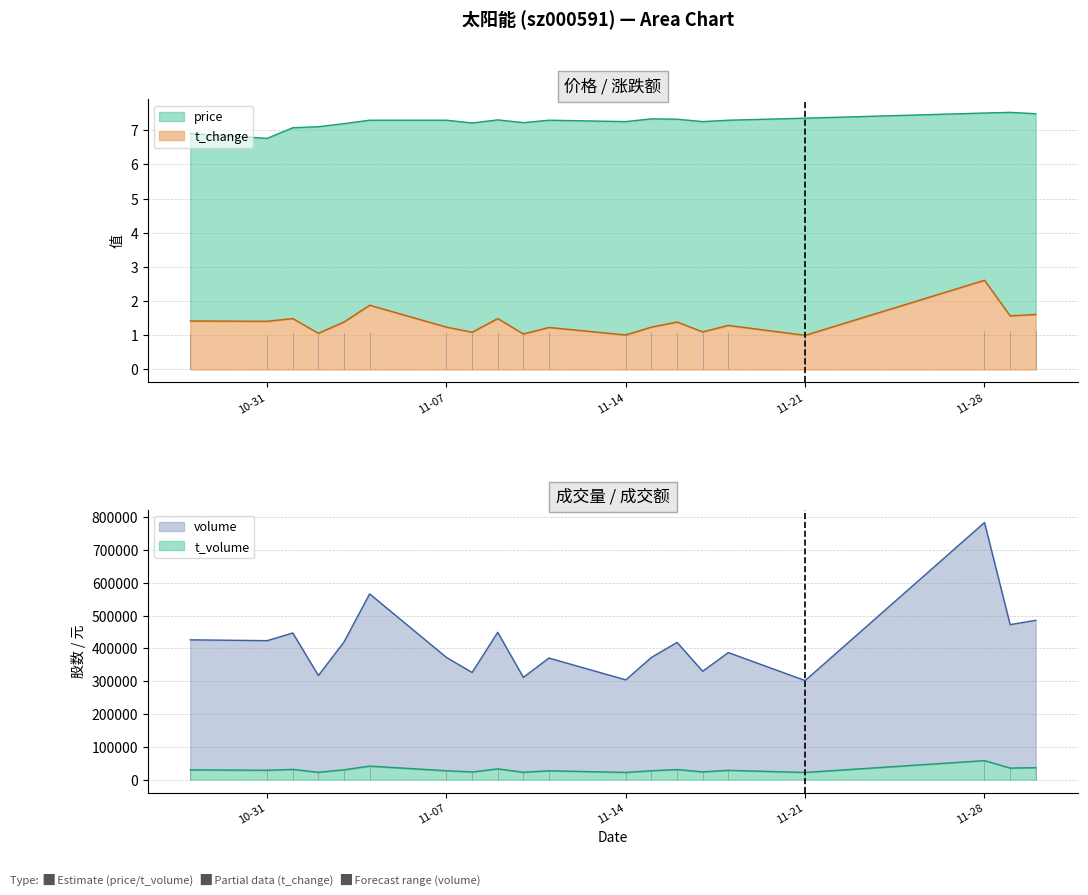

At which label does t_volume first exceed 28665?

2022-10-28